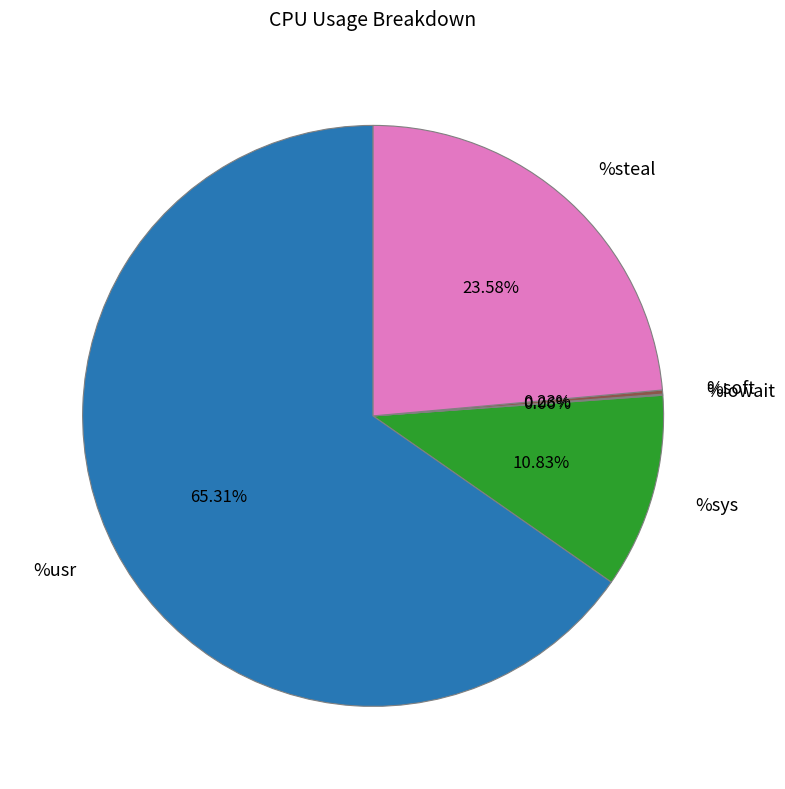

Is there a majority slice in this chart?

Yes